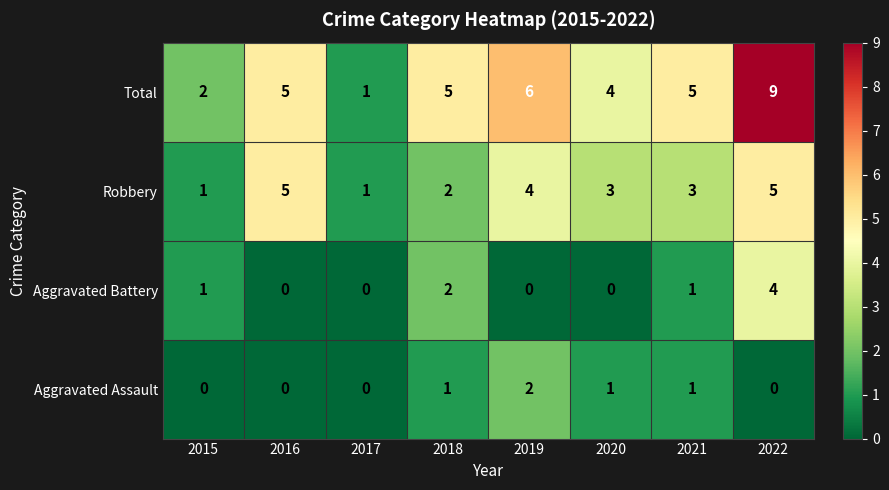

Rank the series by their maximum value, from lowest to highest.

Aggravated Assault, Aggravated Battery, Robbery, Total